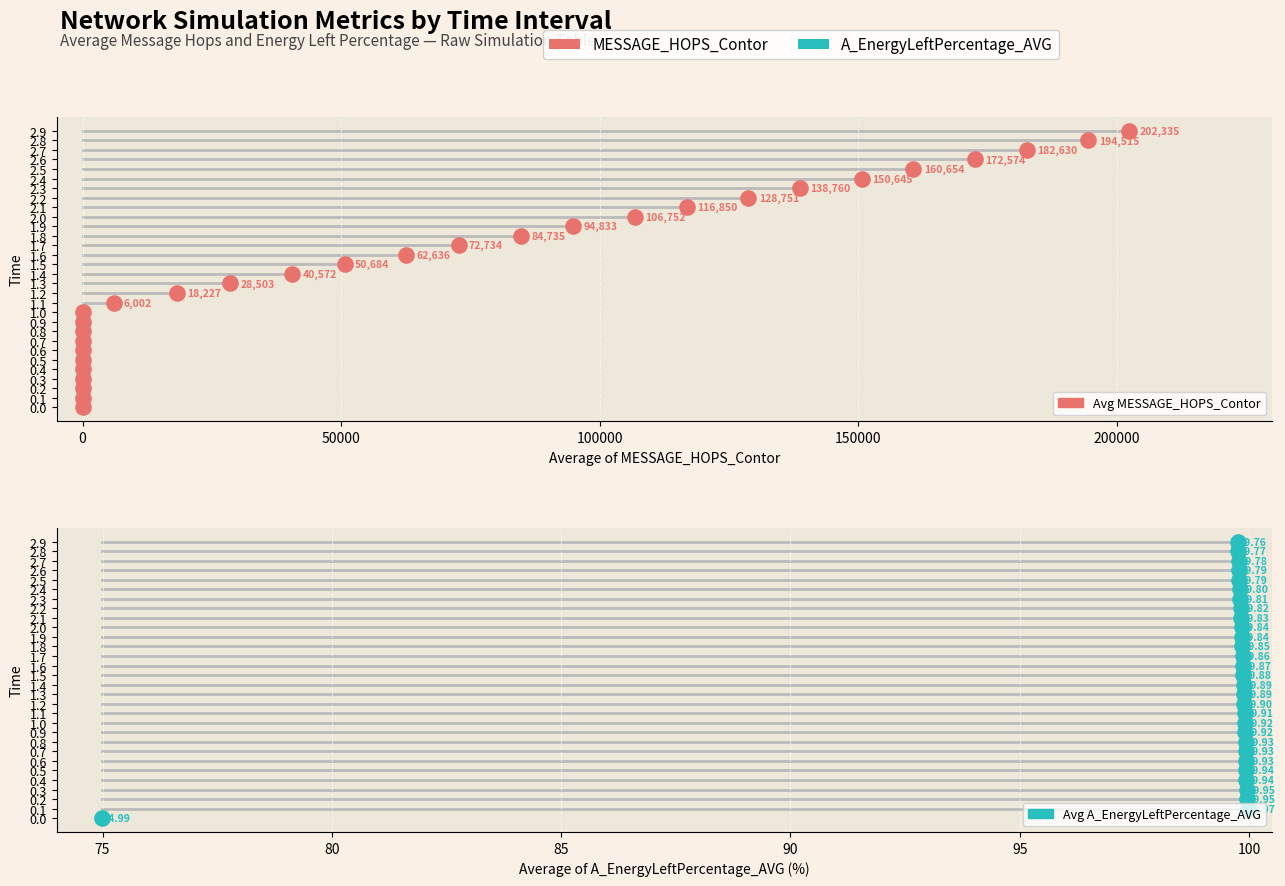

Which series contains the lowest Y value?

Average of MESSAGE_HOPS_Contor